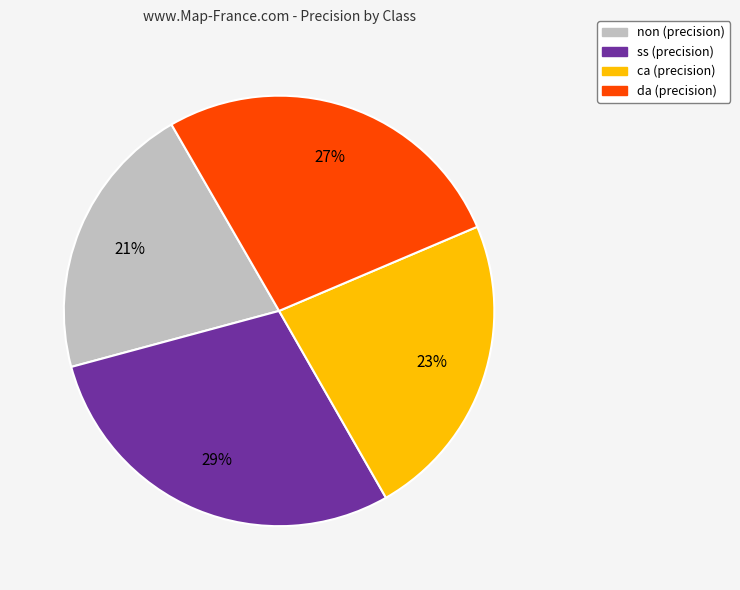

Which slice is the smallest?

non